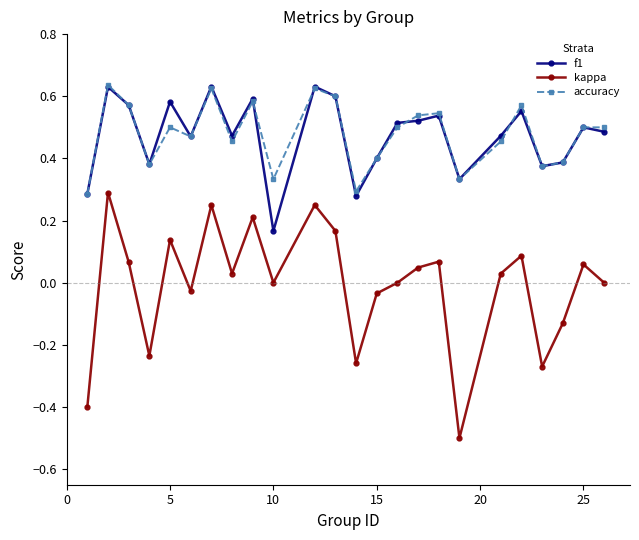

True or false: f1 and kappa cross at least once.

False